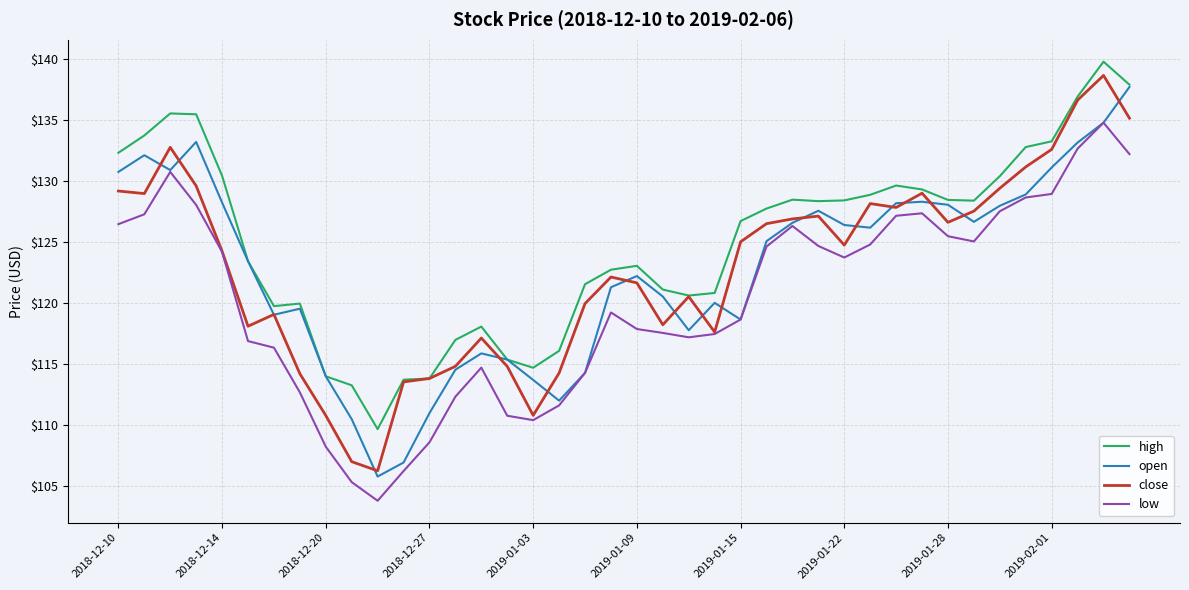

True or false: low and high intersect in this chart.

False